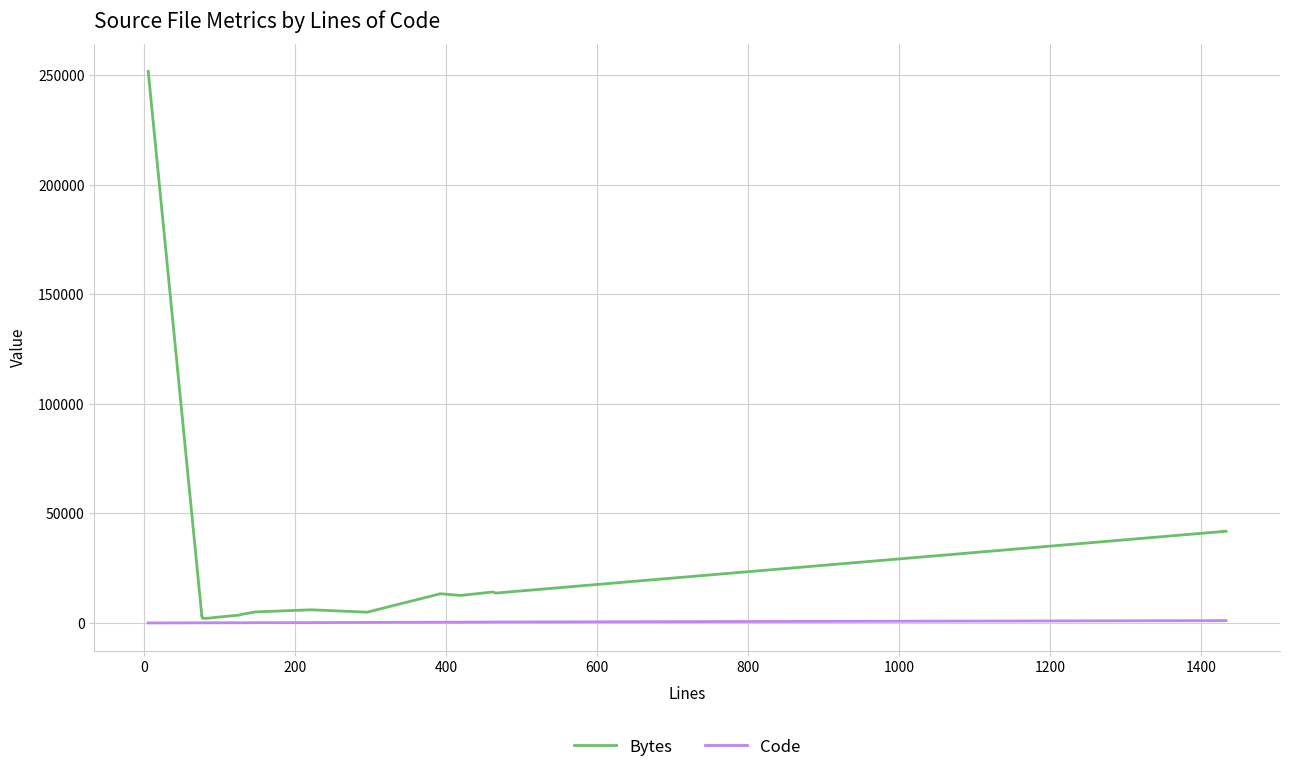

True or false: Code and Bytes cross at least once.

False